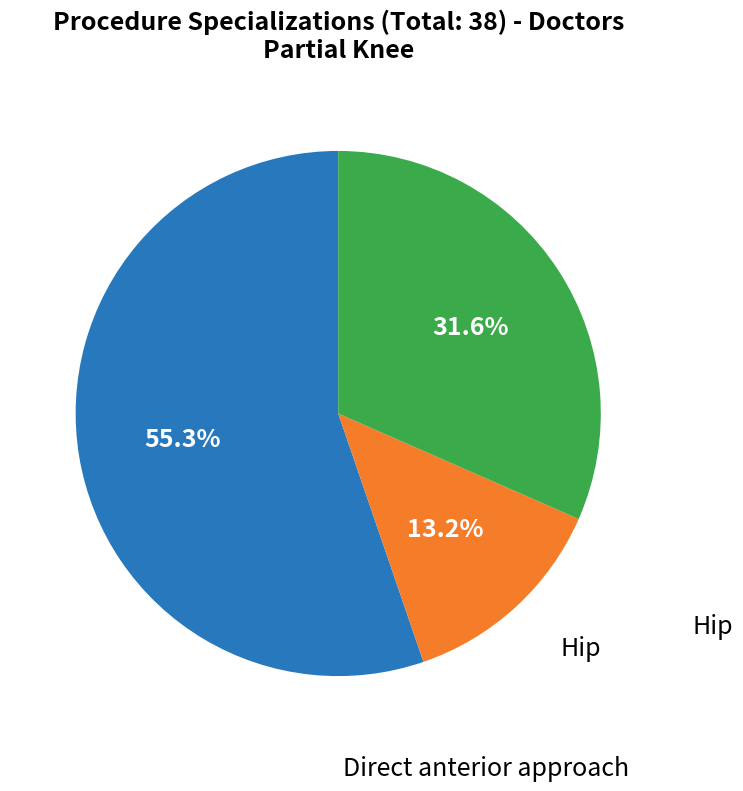

Is there a majority slice in this chart?

Yes